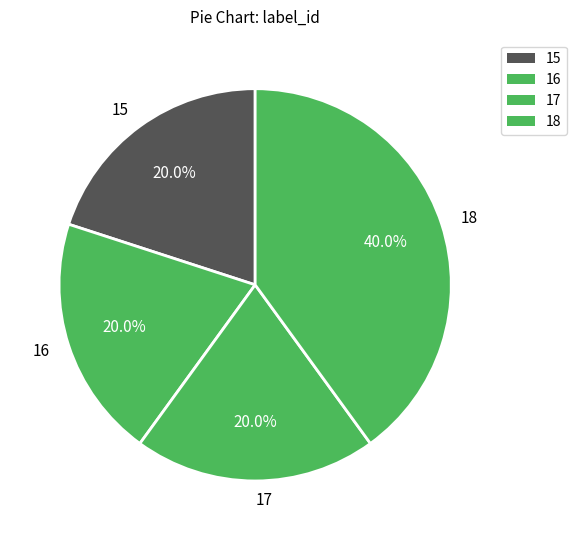

What is the ratio of the value at 17 to the value at 15?

1.0